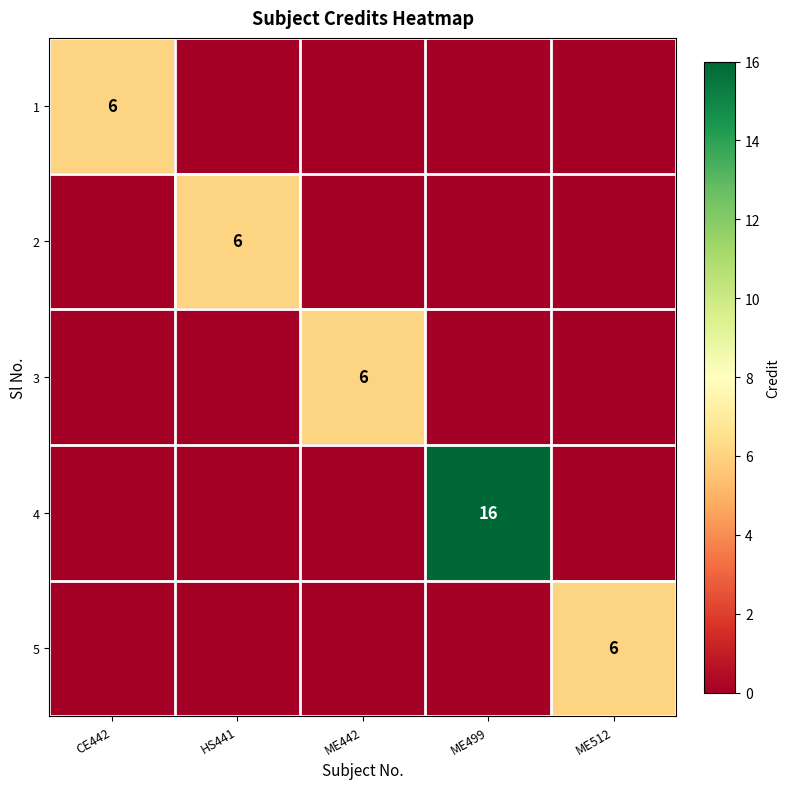

At how many categories does at least one series exceed 12?

1